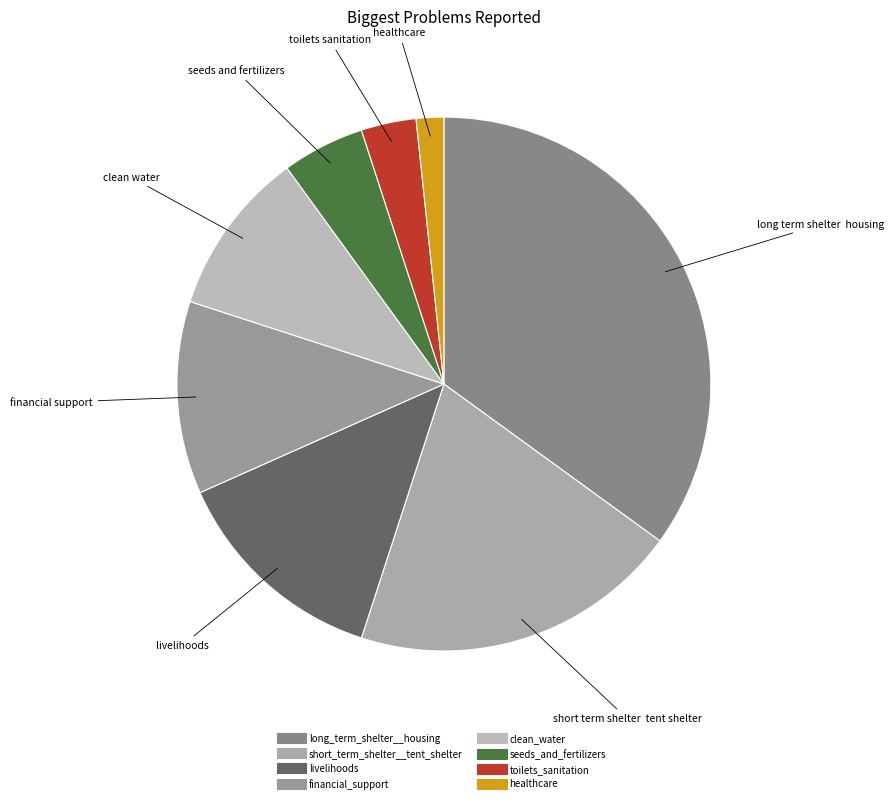

How many slices are in this pie chart?

8